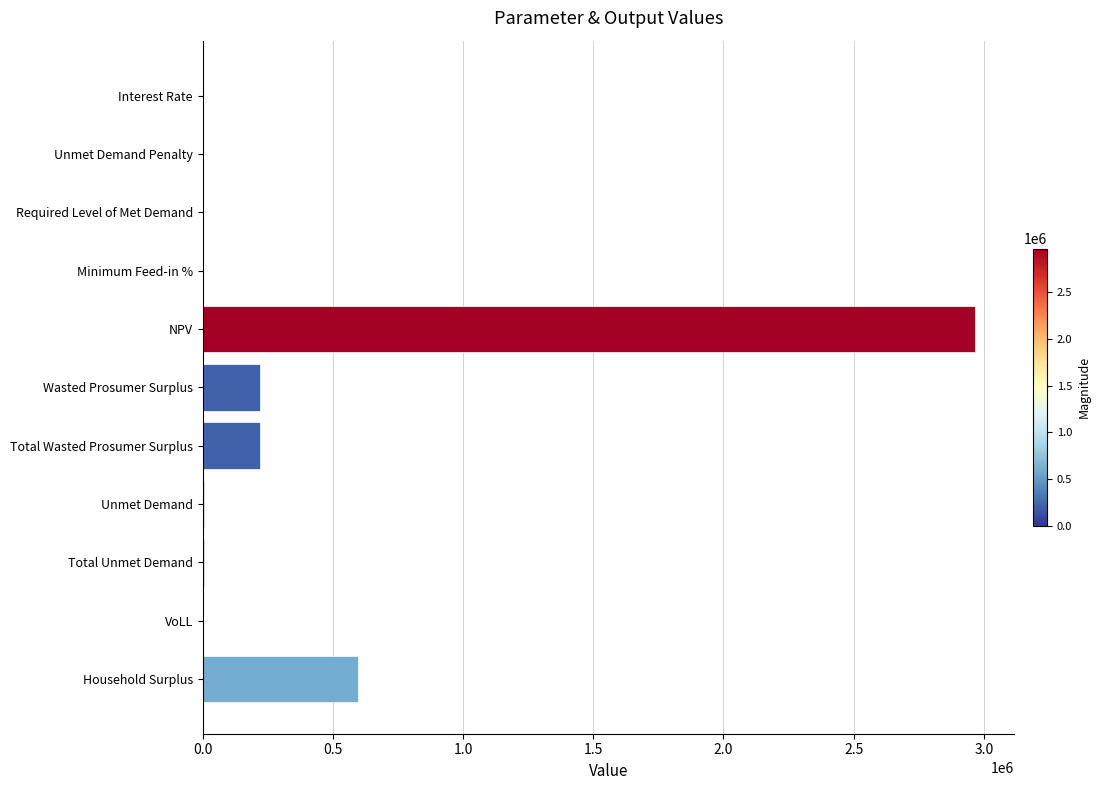

Which label corresponds to the largest value in the chart?

NPV